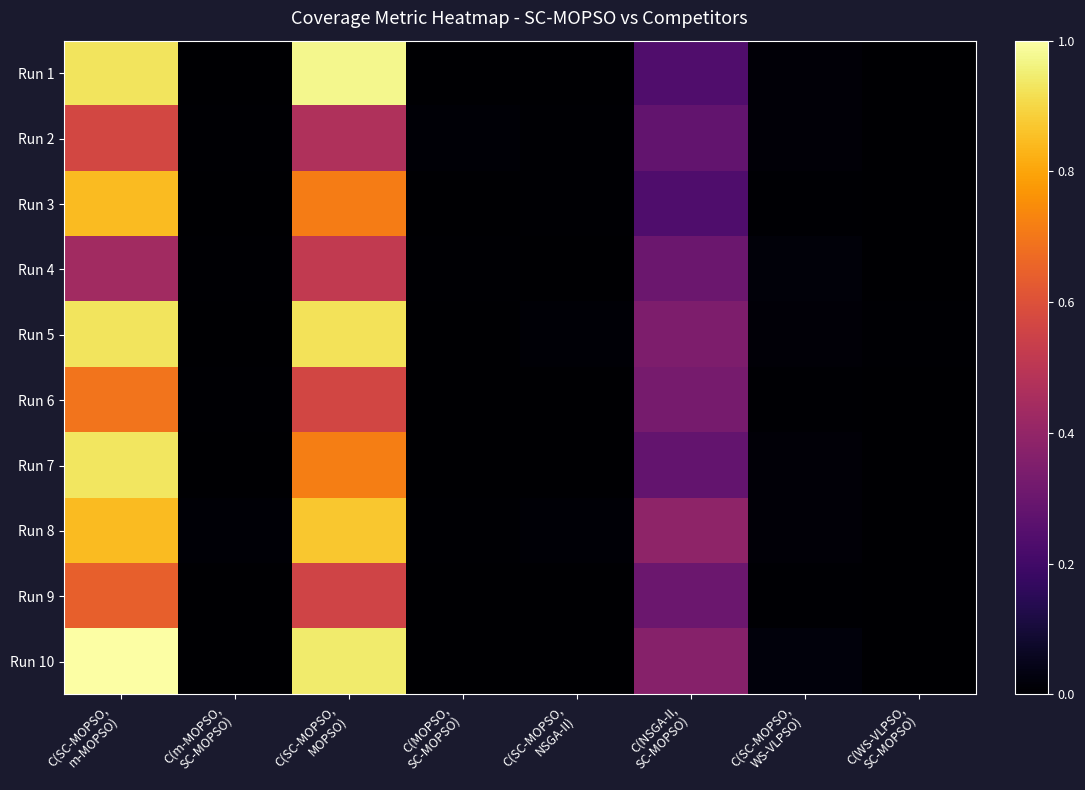

At how many categories does at least one series exceed 0?

8